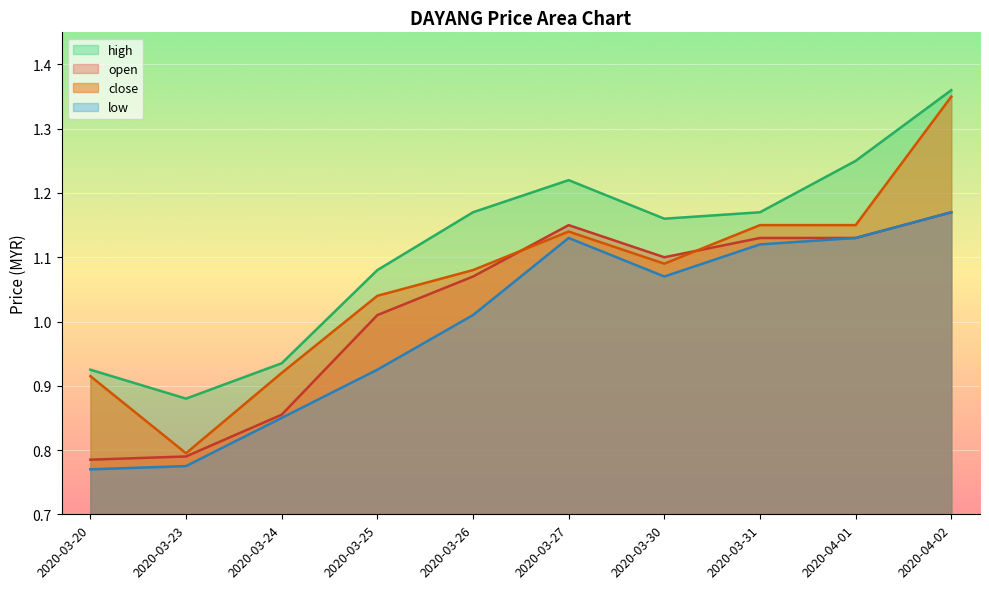

Reading right to left, extract all data points from this chart.

open: 2020-04-02=1.2	2020-04-01=1.1	2020-03-31=1.1	2020-03-30=1.1	2020-03-27=1.1	2020-03-26=1.1	2020-03-25=1.0	2020-03-24=0.9	2020-03-23=0.8	2020-03-20=0.8
high: 2020-04-02=1.4	2020-04-01=1.2	2020-03-31=1.2	2020-03-30=1.2	2020-03-27=1.2	2020-03-26=1.2	2020-03-25=1.1	2020-03-24=0.9	2020-03-23=0.9	2020-03-20=0.9
low: 2020-04-02=1.2	2020-04-01=1.1	2020-03-31=1.1	2020-03-30=1.1	2020-03-27=1.1	2020-03-26=1.0	2020-03-25=0.9	2020-03-24=0.8	2020-03-23=0.8	2020-03-20=0.8
close: 2020-04-02=1.4	2020-04-01=1.1	2020-03-31=1.1	2020-03-30=1.1	2020-03-27=1.1	2020-03-26=1.1	2020-03-25=1.0	2020-03-24=0.9	2020-03-23=0.8	2020-03-20=0.9